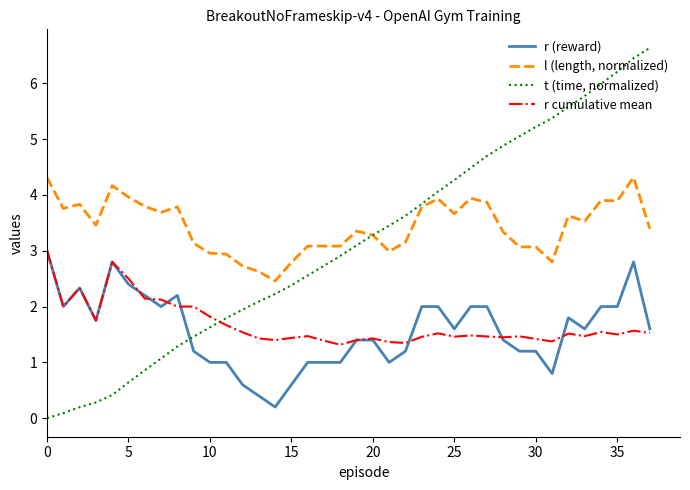

Which series has the largest total across all categories?

l (length, normalized)